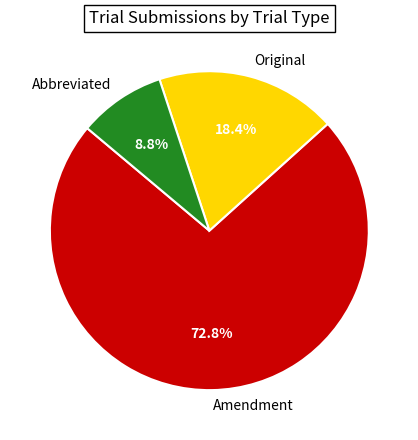

To the nearest percent, what is the difference between the Amendment and Original slice percentages?

54%